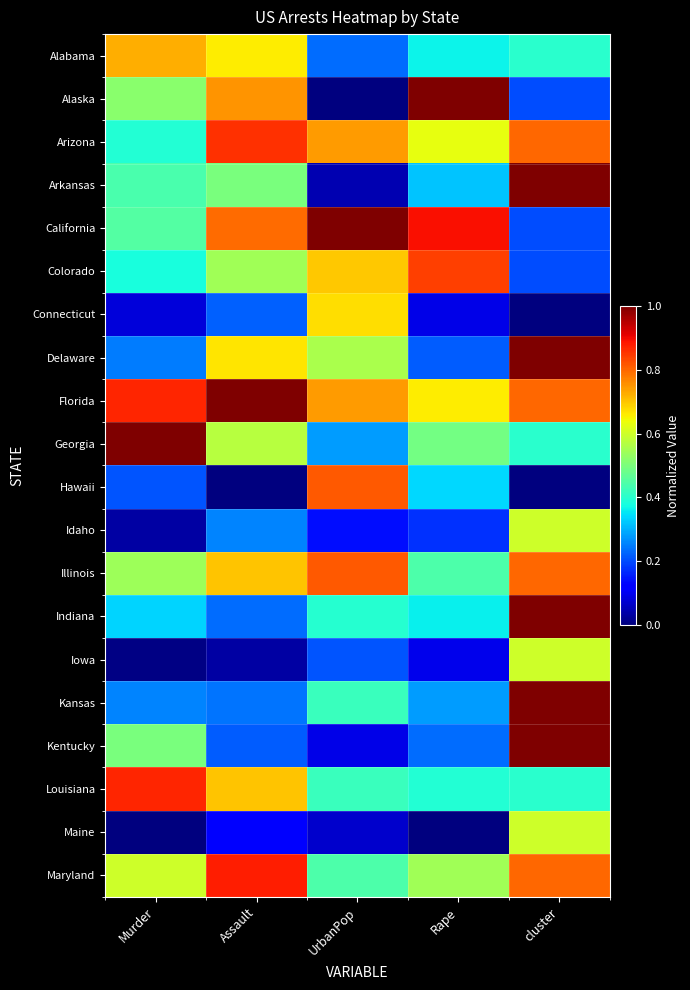

How many distinct data groups are displayed?

20